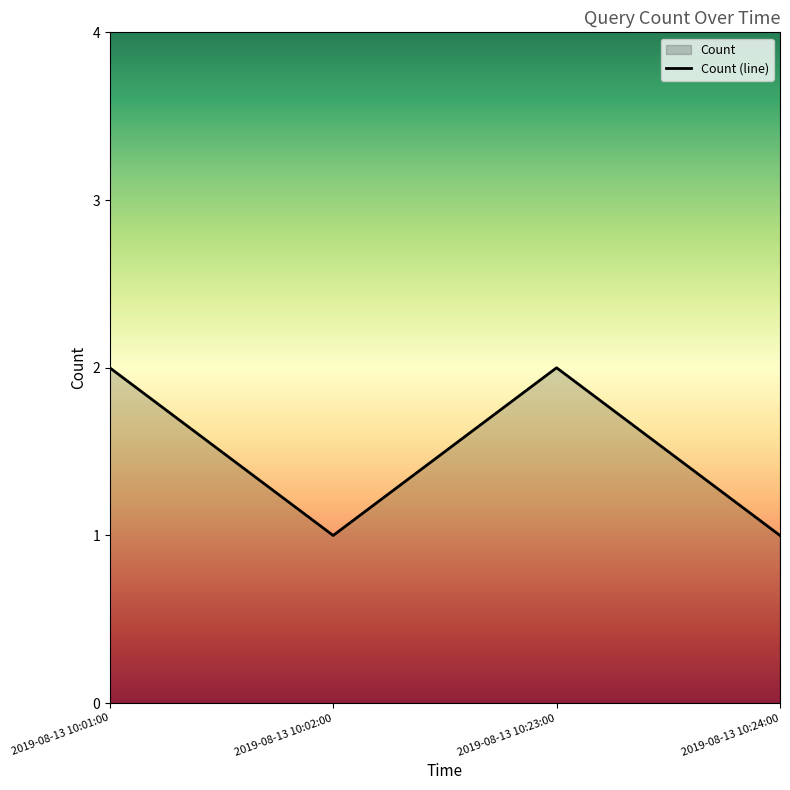

Rank the categories by value from highest to lowest.

2019-08-13 10:01:00, 2019-08-13 10:23:00, 2019-08-13 10:02:00, 2019-08-13 10:24:00